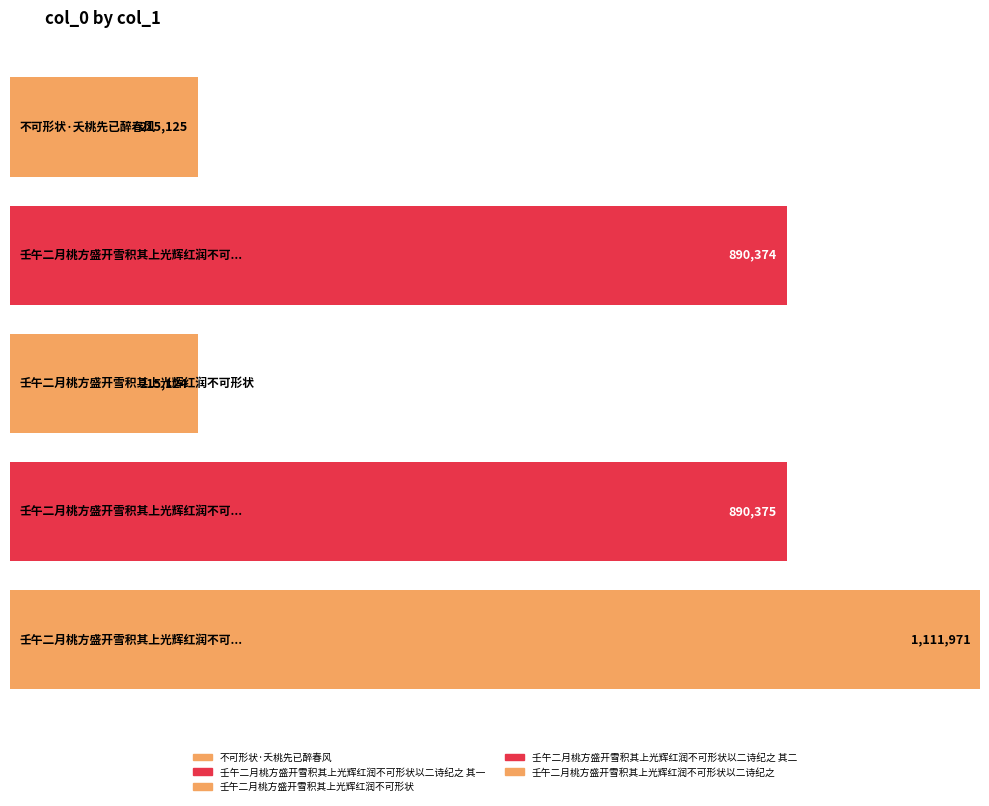

What is the maximum value shown in the chart?

1111971